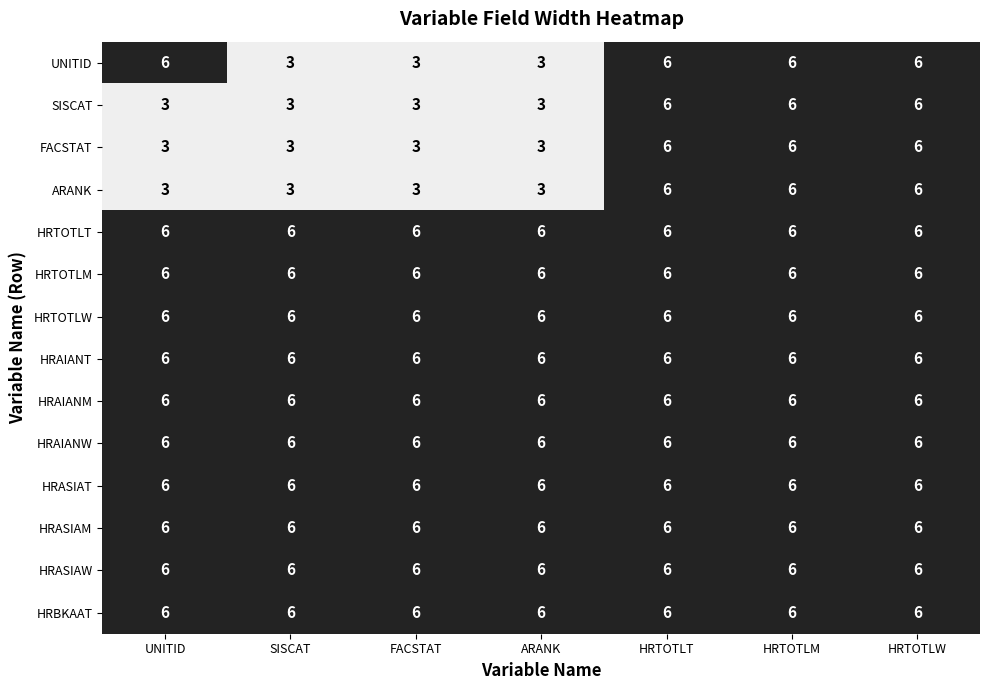

What is the average value of the ARANK series?

4